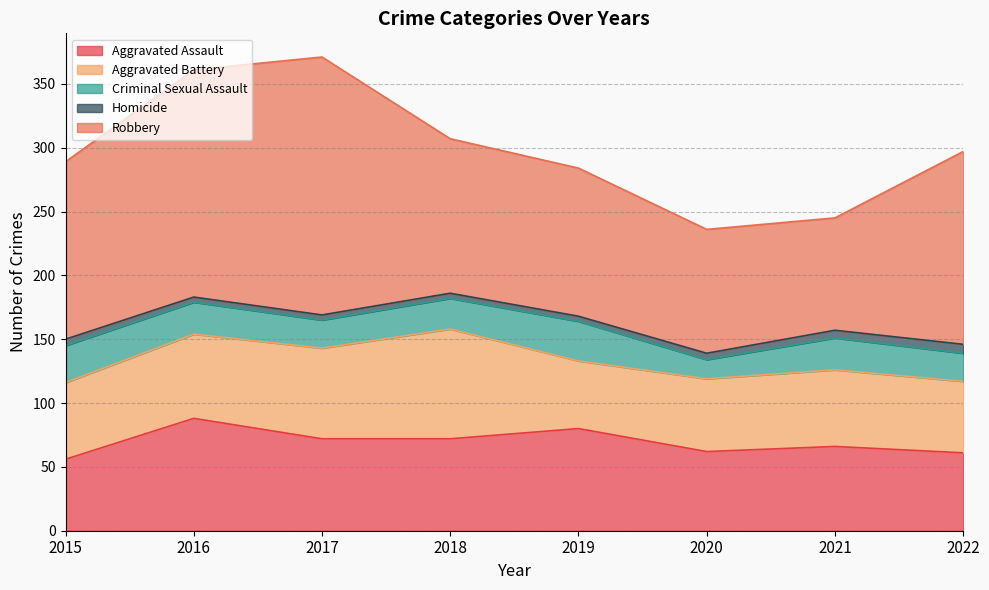

Reading left to right, extract all data points from this chart.

Aggravated Assault: 56	88	72	72	80	62	66	61
Aggravated Battery: 60	66	71	86	53	57	60	56
Criminal Sexual Assault: 29	25	22	24	31	15	25	22
Homicide: 5	4	4	4	4	5	6	7
Robbery: 139	178	202	121	116	97	88	151